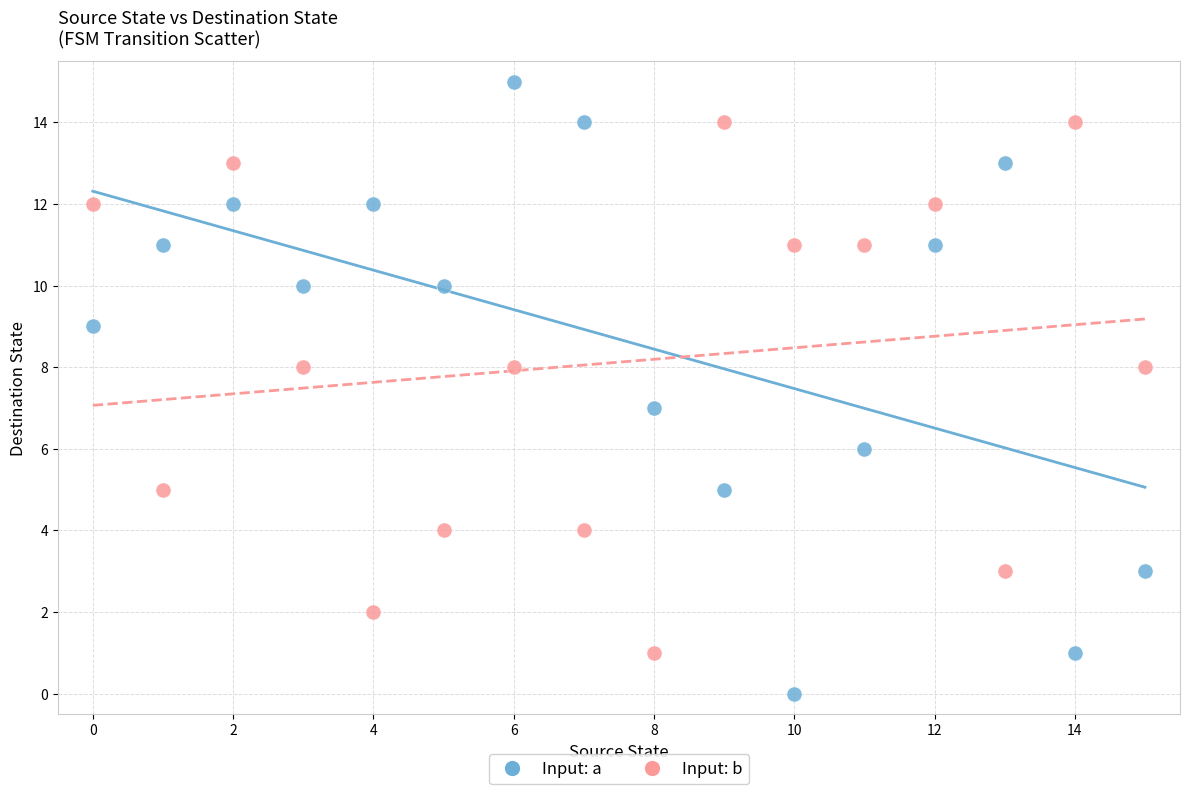

Which series has the largest Y range (max minus min)?

Input: a